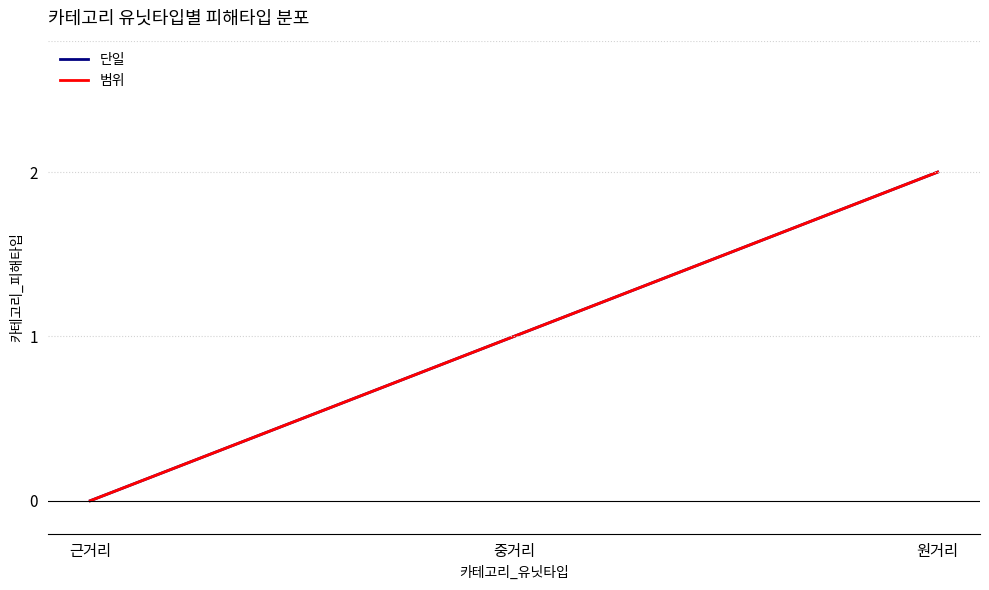

What position from the left is 원거리?

3